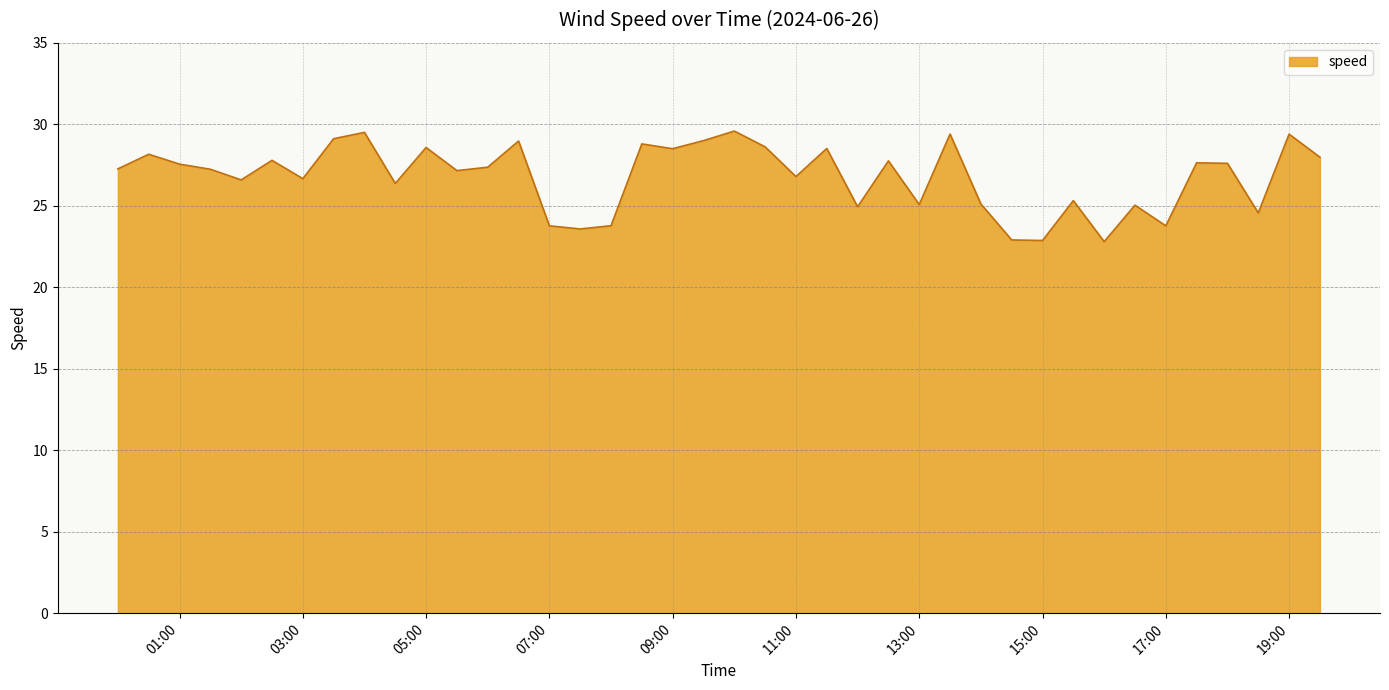

What is the maximum value shown in the chart?

29.6